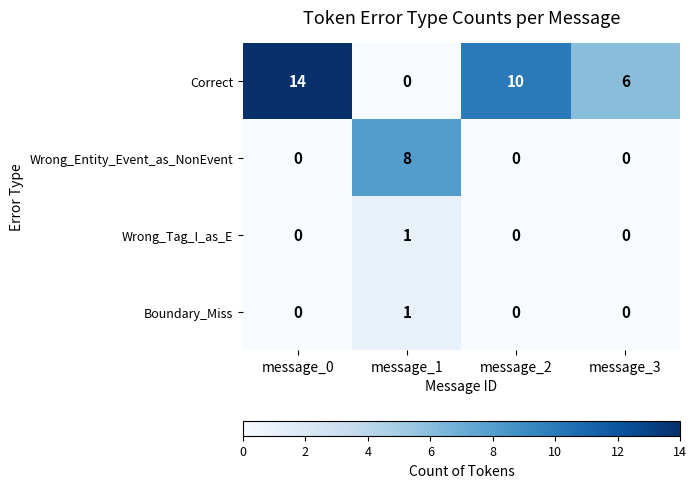

Reading left to right, extract all data points from this chart.

Correct: message_0=14	message_1=0	message_2=10	message_3=6
Wrong_Entity_Event_as_NonEvent: message_0=0	message_1=8	message_2=0	message_3=0
Wrong_Tag_I_as_E: message_0=0	message_1=1	message_2=0	message_3=0
Boundary_Miss: message_0=0	message_1=1	message_2=0	message_3=0